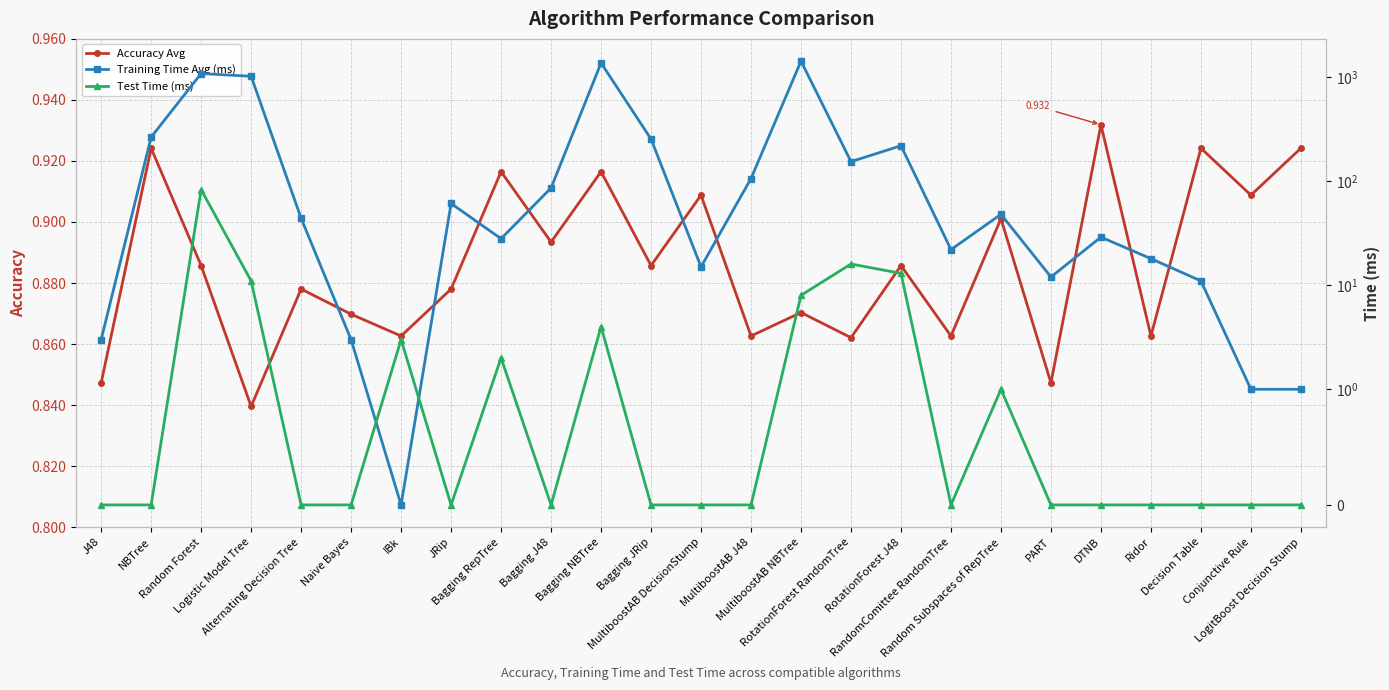

What is the label of the 17th point from the right?

Bagging RepTree